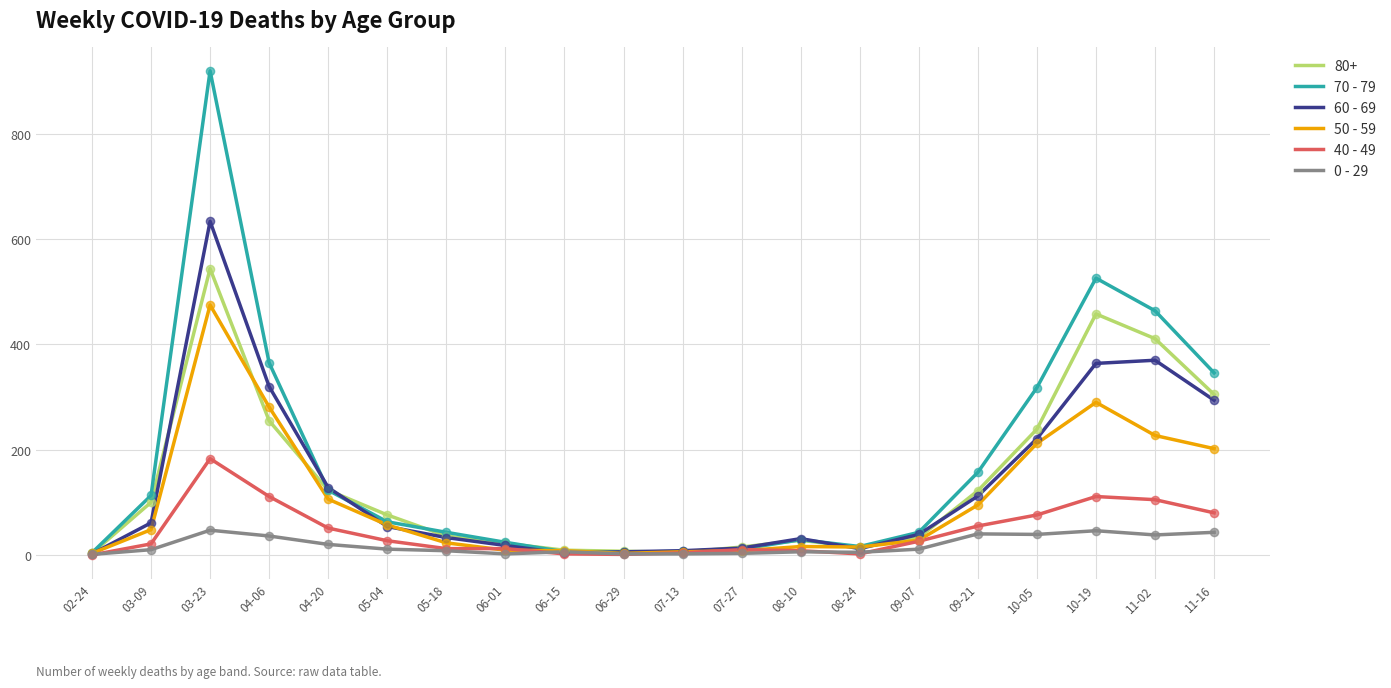

What is the total value across all series at 09-21?

581